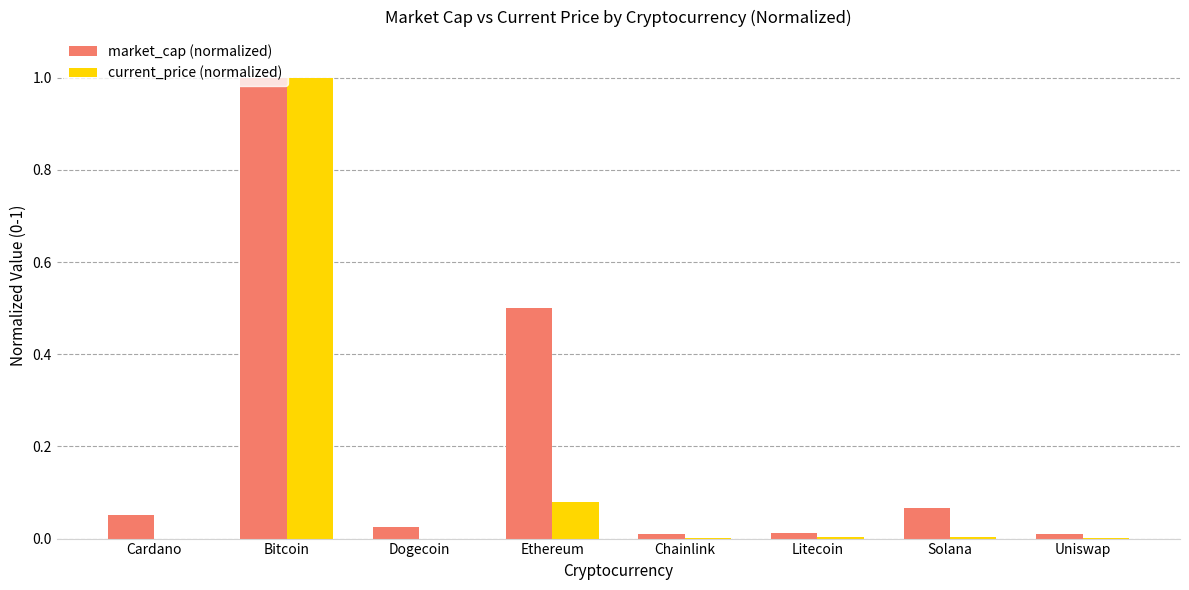

Which label corresponds to the largest value in the chart?

Bitcoin